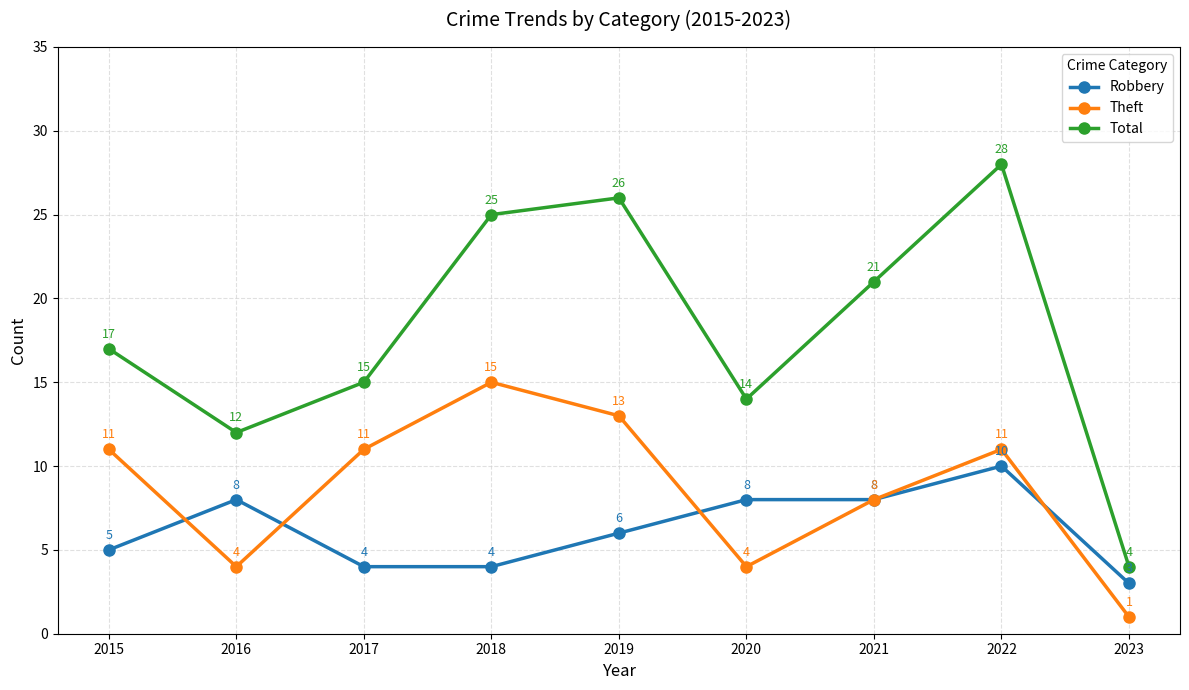

Rank the series at 2023 from highest to lowest value.

Total, Robbery, Theft